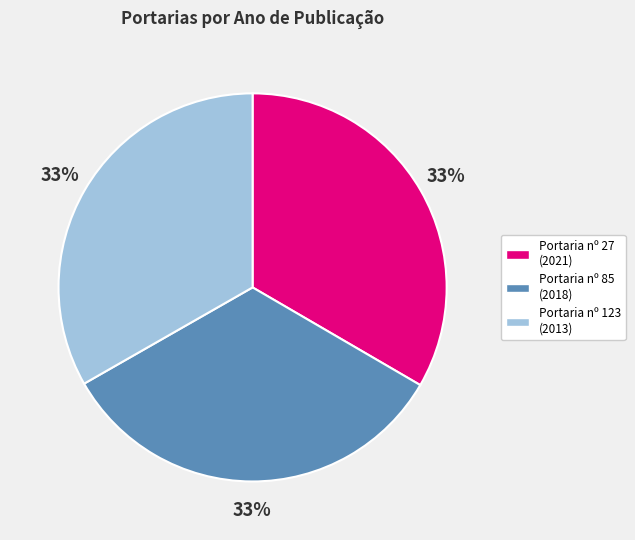

Does Portaria nº 123 (2013) represent more than half of the total?

No